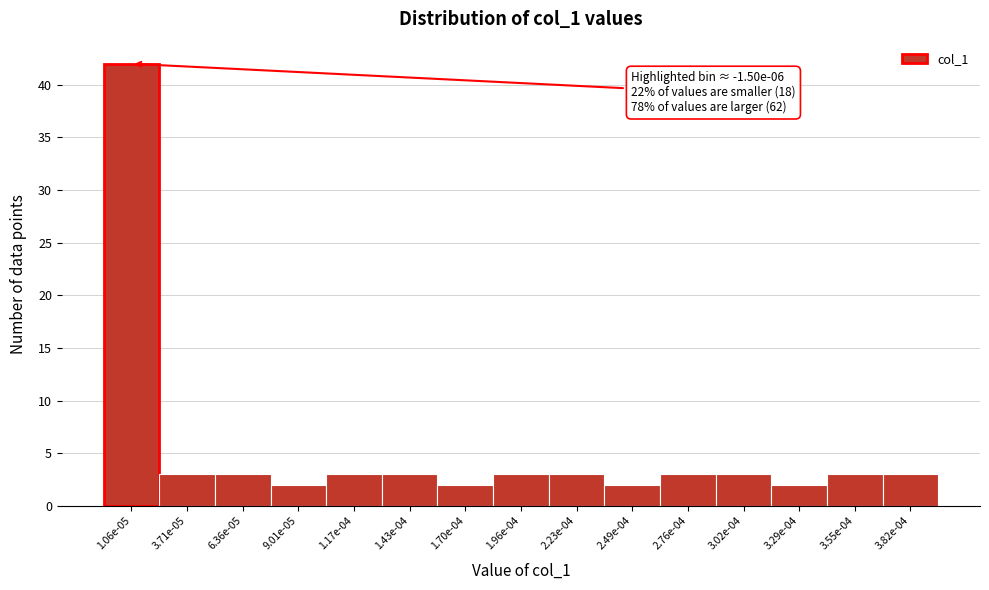

Reading right to left, extract all data points from this chart.

3	3	2	3	3	2	3	3	2	3	3	2	3	3	42